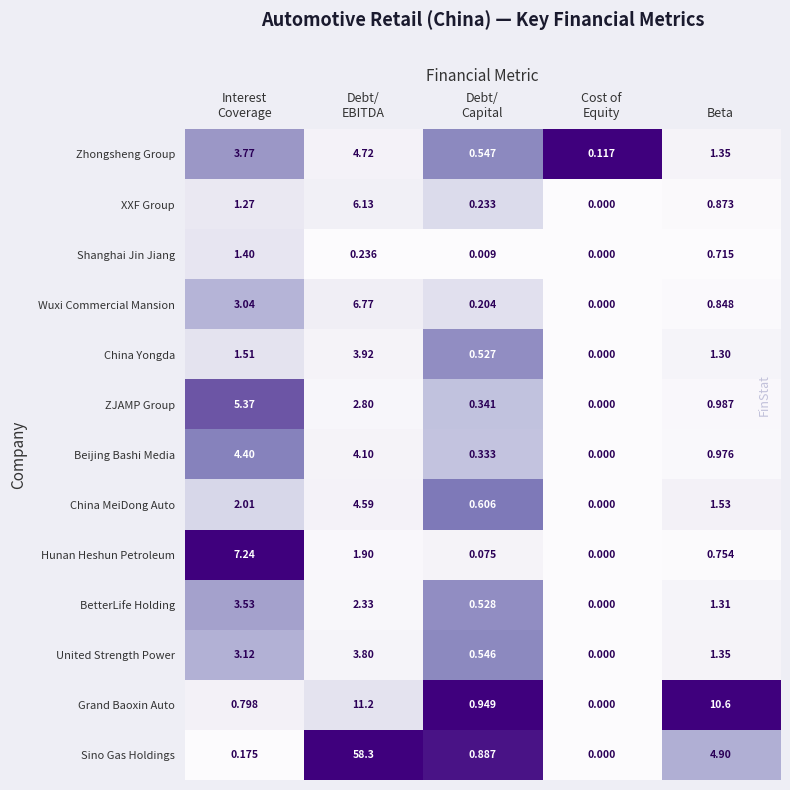

Which series has the widest spread of values?

Sino Gas Holdings